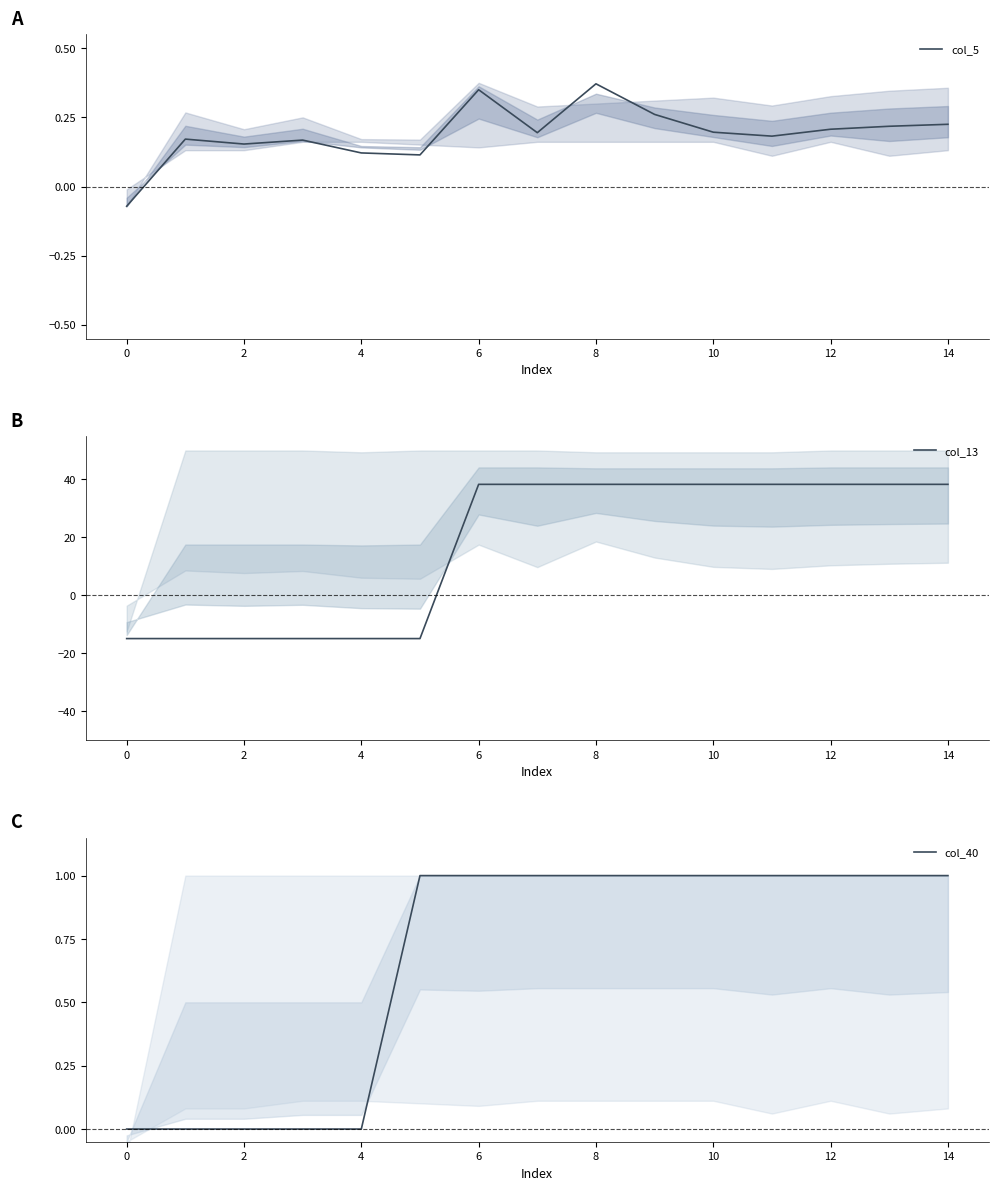

Which series has the largest range (max minus min)?

col_13